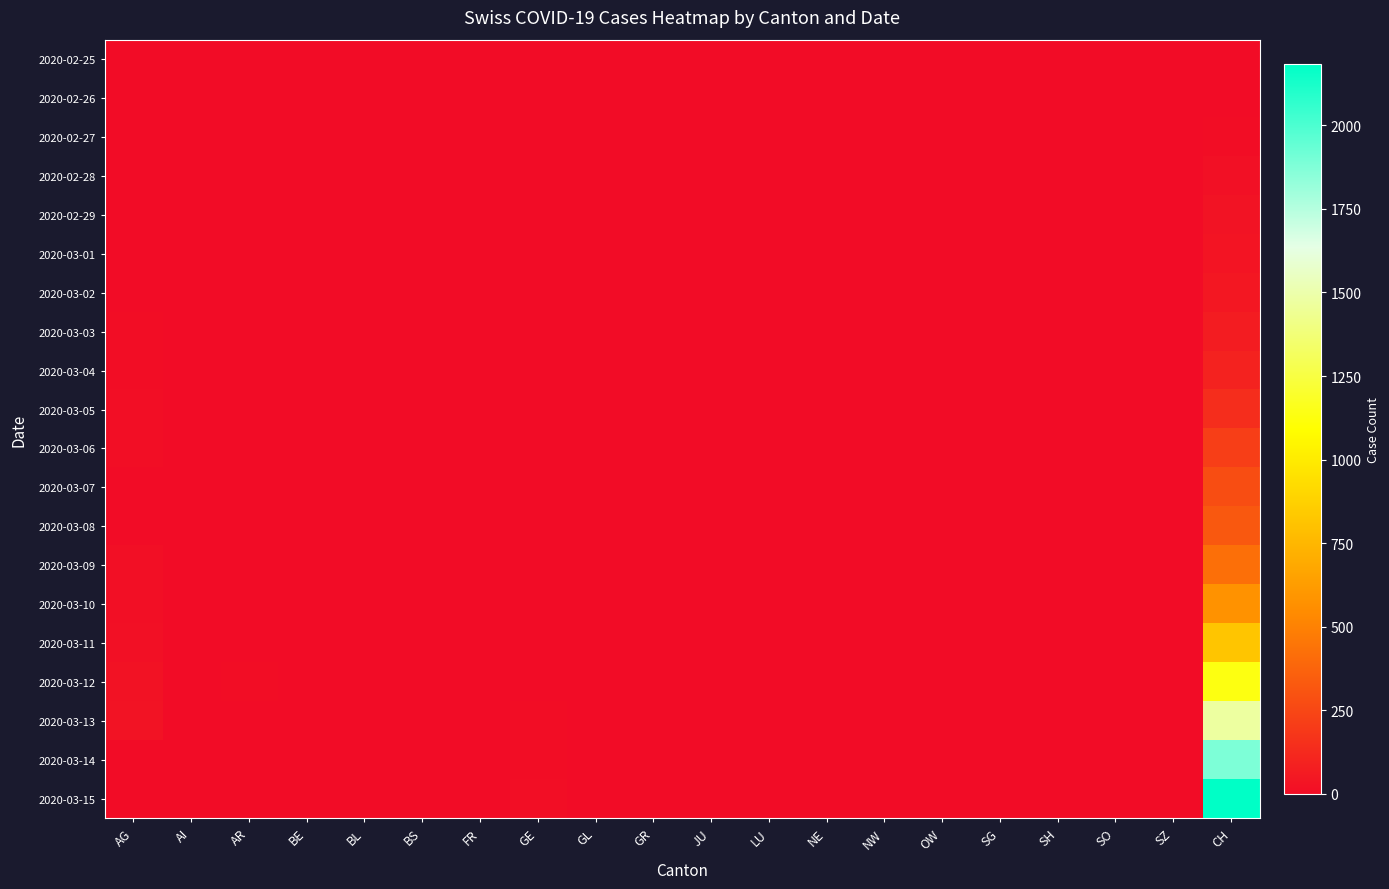

Reading left to right, what are all the values shown in this chart?

2020-02-25: AG=0	AI=0	AR=0	BE=0	BL=0	BS=0	FR=0	GE=0	GL=0	GR=0	JU=0	LU=0	NE=0	NW=0	OW=0	SG=0	SH=0	SO=0	SZ=0	CH=0
2020-02-26: AG=0	AI=0	AR=0	BE=0	BL=0	BS=0	FR=0	GE=0	GL=0	GR=0	JU=0	LU=0	NE=0	NW=0	OW=0	SG=0	SH=0	SO=0	SZ=0	CH=4
2020-02-27: AG=0	AI=0	AR=0	BE=0	BL=0	BS=0	FR=0	GE=0	GL=0	GR=0	JU=0	LU=0	NE=0	NW=0	OW=0	SG=0	SH=0	SO=0	SZ=0	CH=8
2020-02-28: AG=1	AI=0	AR=0	BE=0	BL=0	BS=0	FR=0	GE=0	GL=0	GR=0	JU=0	LU=0	NE=0	NW=0	OW=0	SG=0	SH=0	SO=0	SZ=0	CH=20
2020-02-29: AG=0	AI=0	AR=0	BE=0	BL=0	BS=0	FR=0	GE=0	GL=0	GR=0	JU=0	LU=0	NE=0	NW=0	OW=0	SG=0	SH=0	SO=0	SZ=0	CH=30
2020-03-01: AG=0	AI=0	AR=0	BE=0	BL=0	BS=0	FR=0	GE=0	GL=0	GR=0	JU=0	LU=0	NE=0	NW=0	OW=0	SG=0	SH=0	SO=0	SZ=0	CH=36
2020-03-02: AG=2	AI=0	AR=0	BE=0	BL=0	BS=0	FR=0	GE=0	GL=0	GR=0	JU=0	LU=0	NE=0	NW=0	OW=0	SG=0	SH=0	SO=0	SZ=0	CH=50
2020-03-03: AG=6	AI=0	AR=0	BE=0	BL=0	BS=0	FR=0	GE=0	GL=0	GR=0	JU=0	LU=0	NE=0	NW=0	OW=0	SG=0	SH=0	SO=0	SZ=0	CH=70
2020-03-04: AG=7	AI=0	AR=0	BE=0	BL=0	BS=0	FR=0	GE=0	GL=0	GR=0	JU=0	LU=0	NE=0	NW=0	OW=0	SG=0	SH=0	SO=0	SZ=0	CH=97
2020-03-05: AG=9	AI=0	AR=1	BE=0	BL=0	BS=0	FR=0	GE=0	GL=0	GR=0	JU=0	LU=0	NE=0	NW=0	OW=0	SG=0	SH=0	SO=0	SZ=0	CH=141
2020-03-06: AG=12	AI=0	AR=1	BE=0	BL=0	BS=0	FR=0	GE=0	GL=0	GR=0	JU=0	LU=0	NE=0	NW=0	OW=0	SG=0	SH=0	SO=0	SZ=0	CH=216
2020-03-07: AG=0	AI=0	AR=1	BE=0	BL=0	BS=0	FR=0	GE=0	GL=0	GR=0	JU=0	LU=0	NE=0	NW=0	OW=0	SG=0	SH=0	SO=0	SZ=0	CH=278
2020-03-08: AG=0	AI=0	AR=1	BE=0	BL=0	BS=0	FR=0	GE=0	GL=0	GR=0	JU=0	LU=0	NE=0	NW=0	OW=0	SG=0	SH=0	SO=0	SZ=0	CH=325
2020-03-09: AG=14	AI=0	AR=2	BE=0	BL=0	BS=0	FR=0	GE=0	GL=0	GR=0	JU=0	LU=0	NE=0	NW=0	OW=0	SG=0	SH=0	SO=0	SZ=0	CH=426
2020-03-10: AG=17	AI=0	AR=0	BE=0	BL=0	BS=0	FR=0	GE=1	GL=0	GR=0	JU=0	LU=0	NE=0	NW=0	OW=0	SG=0	SH=0	SO=0	SZ=0	CH=577
2020-03-11: AG=18	AI=0	AR=0	BE=0	BL=0	BS=0	FR=0	GE=1	GL=0	GR=0	JU=0	LU=0	NE=0	NW=0	OW=0	SG=0	SH=0	SO=0	SZ=0	CH=817
2020-03-12: AG=27	AI=0	AR=5	BE=0	BL=0	BS=0	FR=0	GE=3	GL=0	GR=0	JU=0	LU=0	NE=0	NW=0	OW=0	SG=0	SH=0	SO=0	SZ=0	CH=1132
2020-03-13: AG=32	AI=0	AR=0	BE=0	BL=0	BS=0	FR=0	GE=6	GL=0	GR=0	JU=0	LU=0	NE=0	NW=0	OW=0	SG=0	SH=0	SO=0	SZ=0	CH=1472
2020-03-14: AG=0	AI=2	AR=0	BE=0	BL=0	BS=0	FR=0	GE=8	GL=0	GR=0	JU=0	LU=0	NE=0	NW=0	OW=0	SG=0	SH=0	SO=0	SZ=0	CH=1883
2020-03-15: AG=0	AI=0	AR=0	BE=0	BL=0	BS=0	FR=0	GE=10	GL=0	GR=0	JU=0	LU=0	NE=0	NW=0	OW=0	SG=0	SH=0	SO=0	SZ=0	CH=2183